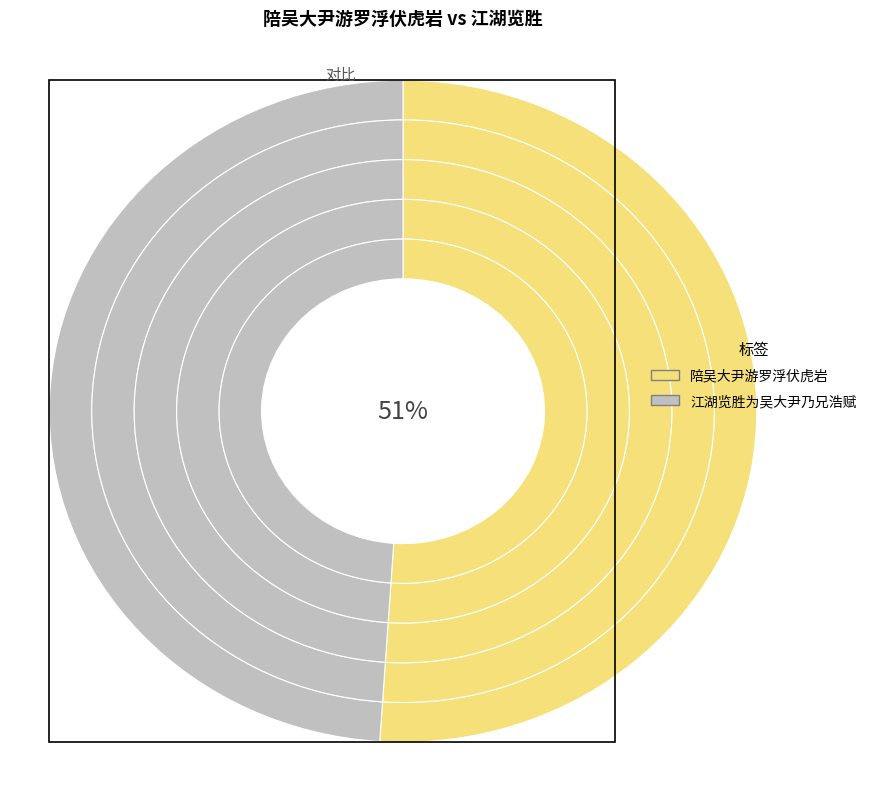

To the nearest percent, what percentage of the pie is 江湖览胜为吴大尹乃兄浩赋?

49%